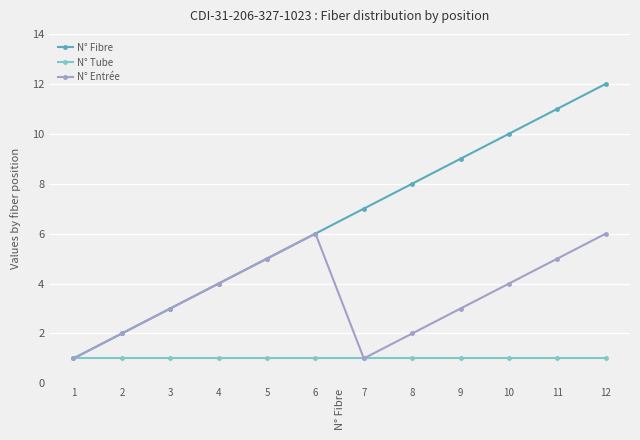

Read the N° Tube value at 2.

1